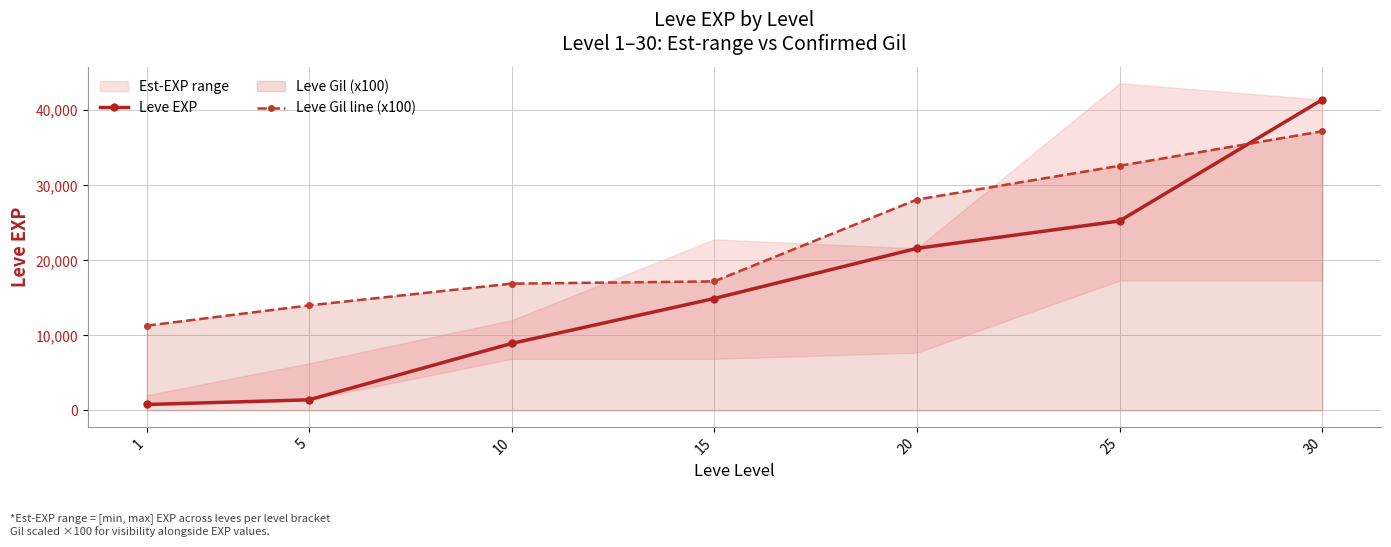

Between 10 and 25, which series saw the biggest shift?

Leve EXP